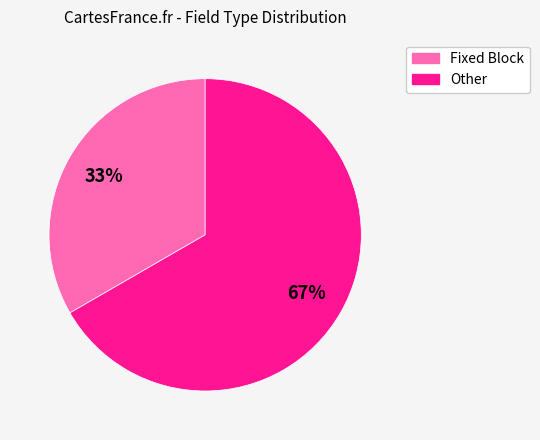

Is there a majority slice in this chart?

Yes